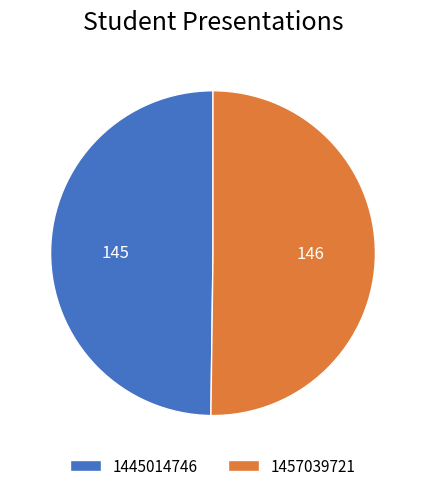

Do 1445014746 and 1457039721 together represent more than half of the pie?

Yes